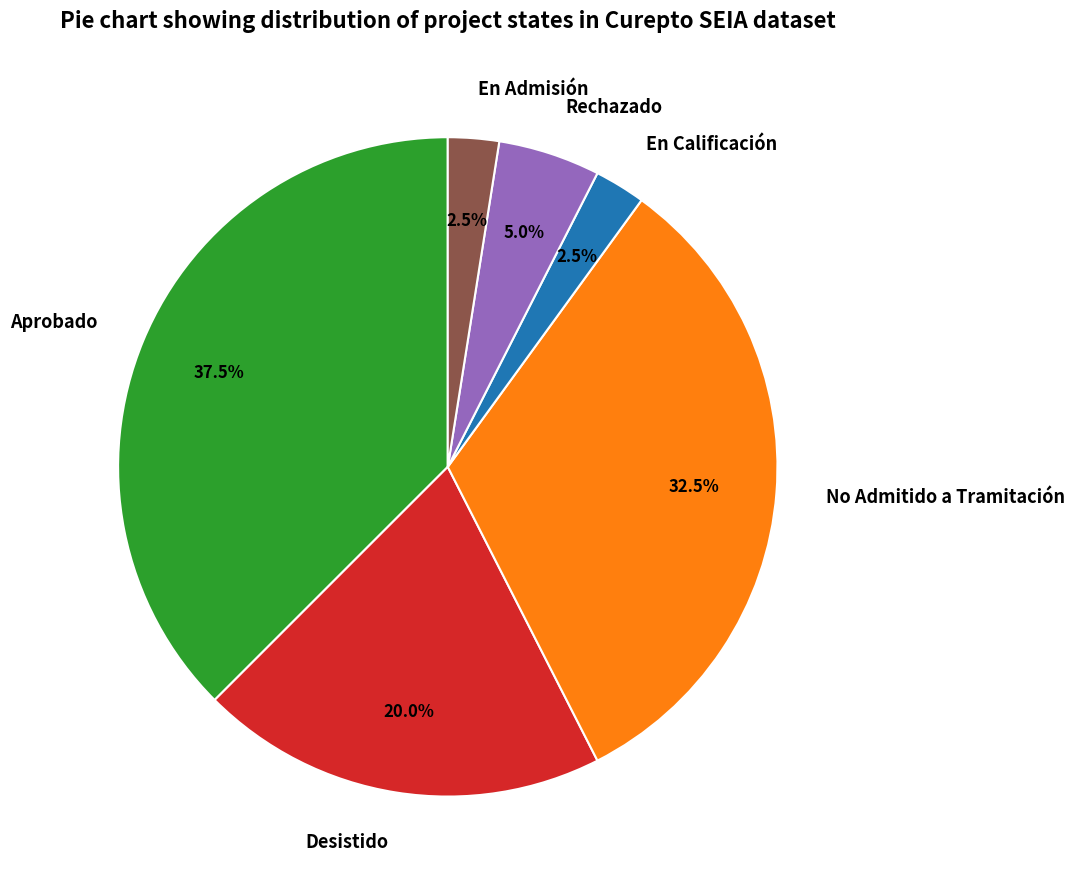

Which slice is the largest?

Aprobado